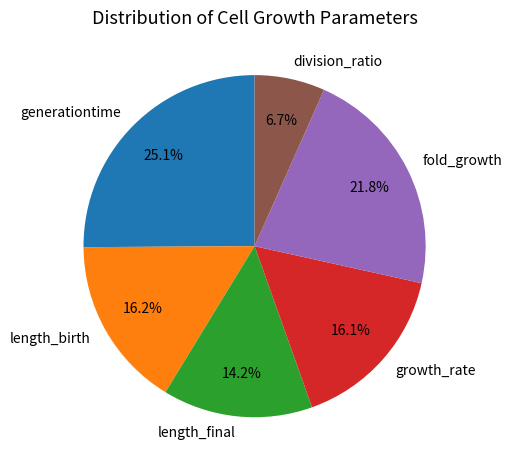

What percentage is the growth_rate slice, to the nearest percent?

16%